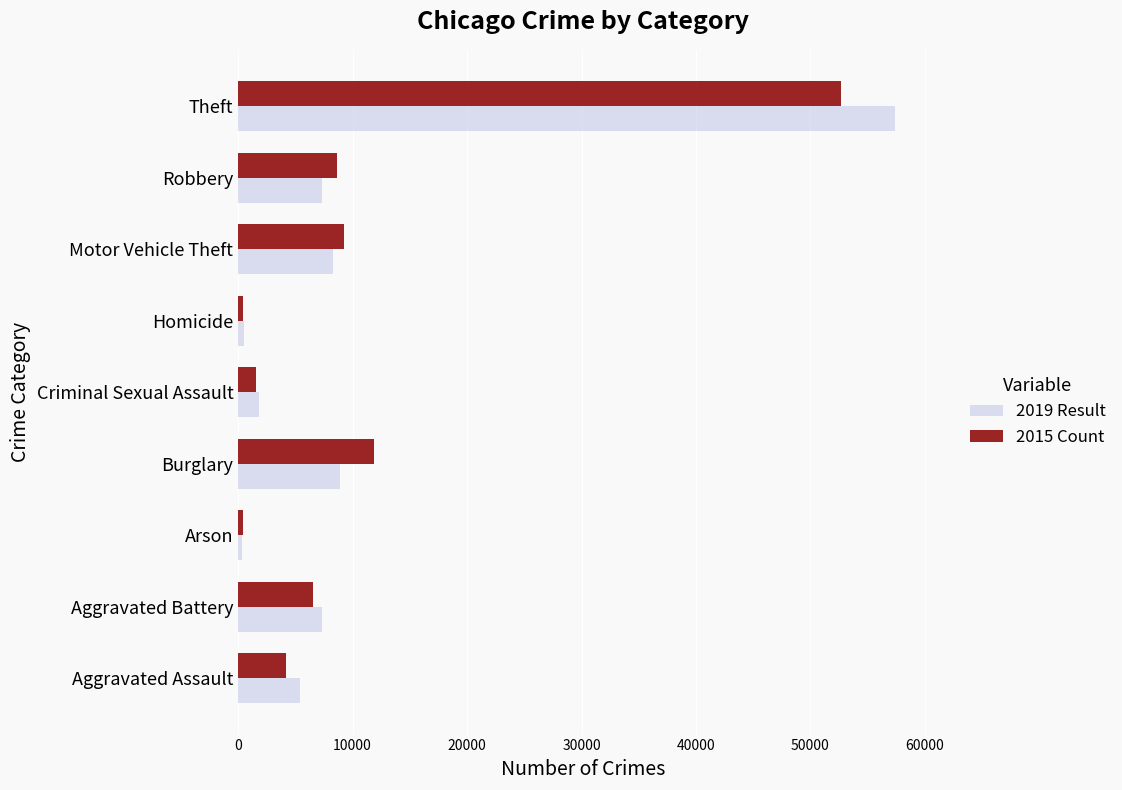

True or false: 2015 Count has a value of 3750 at Aggravated Battery.

False